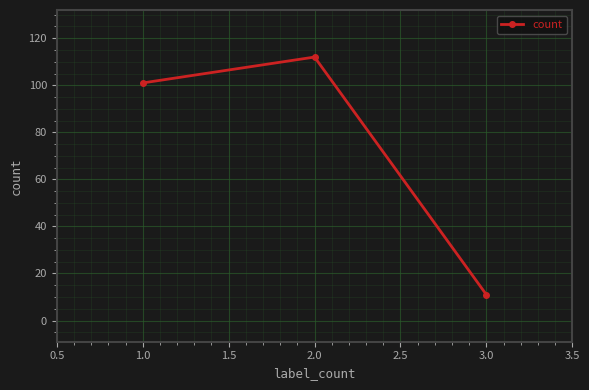

What is the label of the 3rd point from the left?

3.0